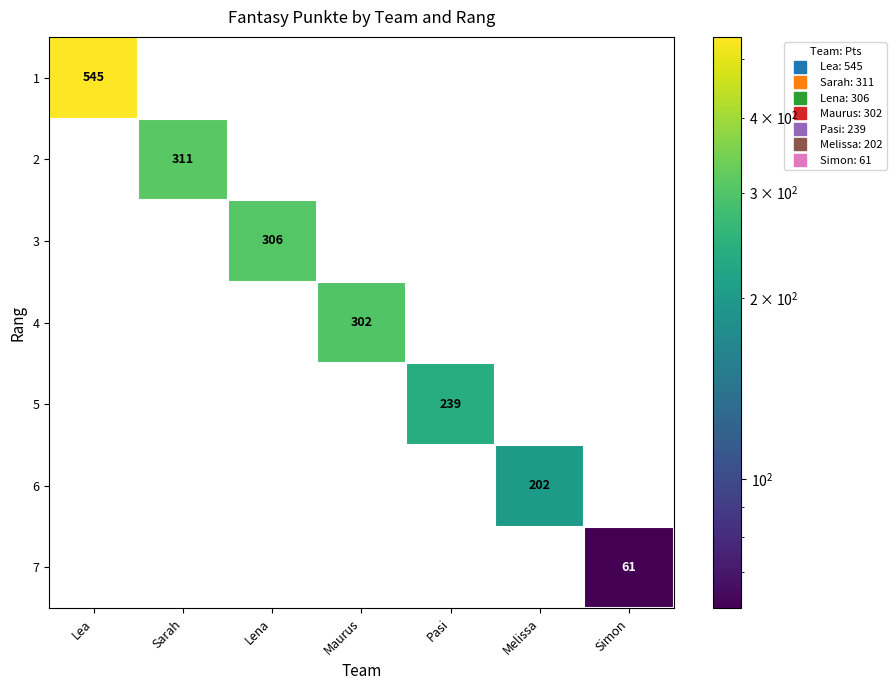

How many data points does each series have?

7